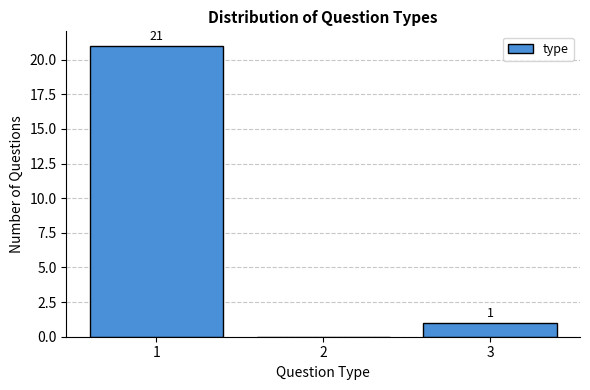

Over which range of the x-axis is the bar tallest?

0.5 to 1.5